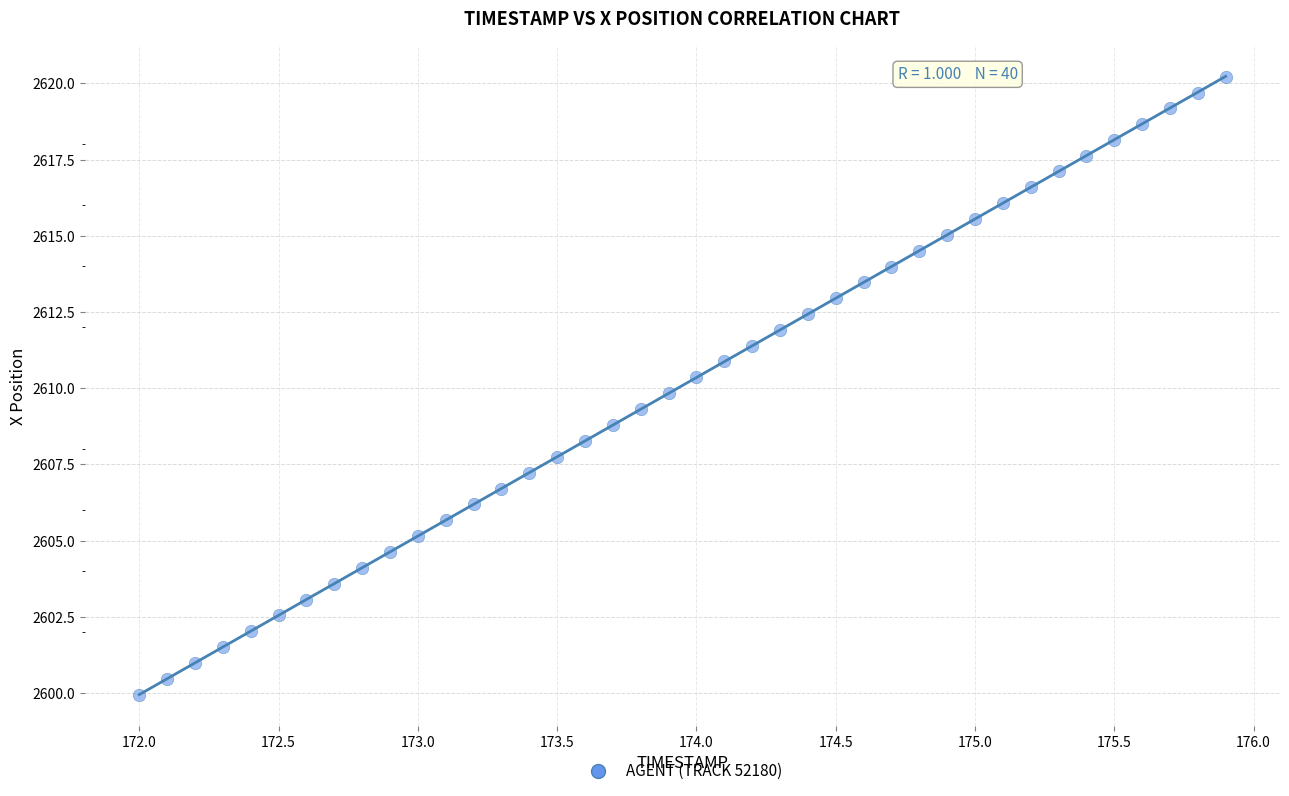

What is the range of X values (max minus min)?

3.9